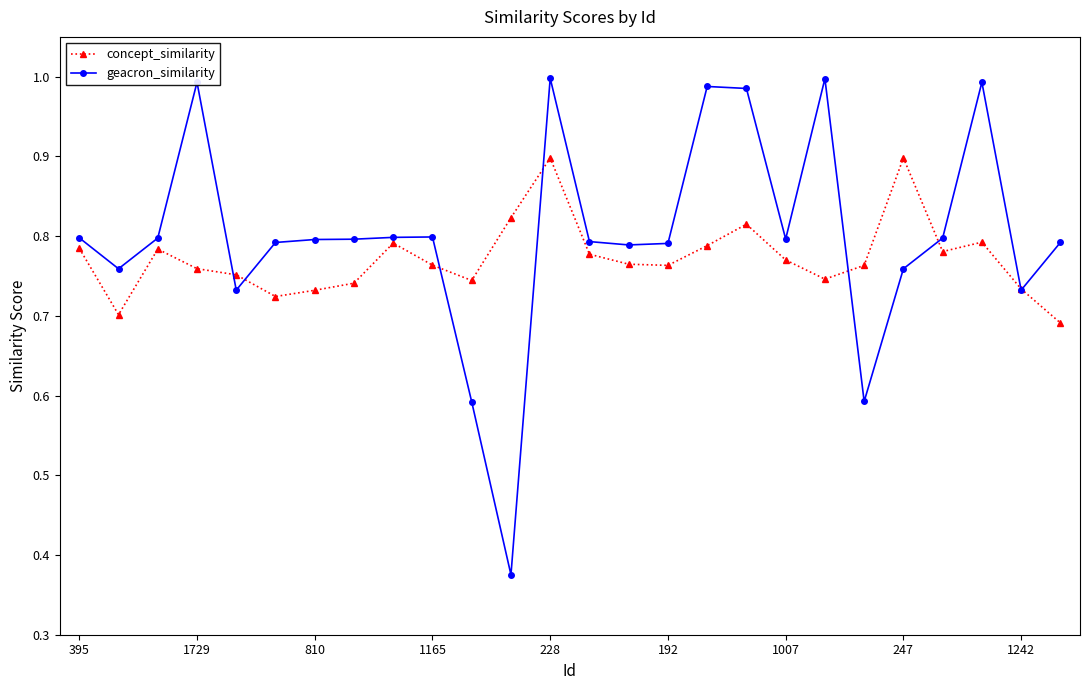

List the series in order of their peak value, lowest first.

concept_similarity, geacron_similarity